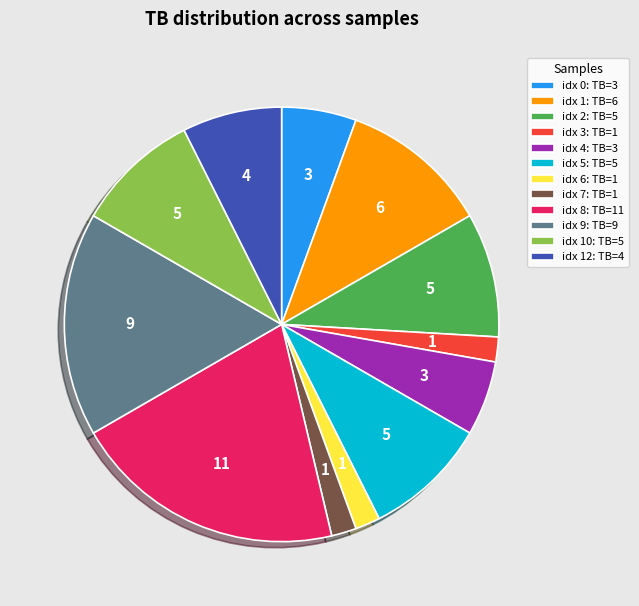

Which slice is the largest?

idx 8: TB=11